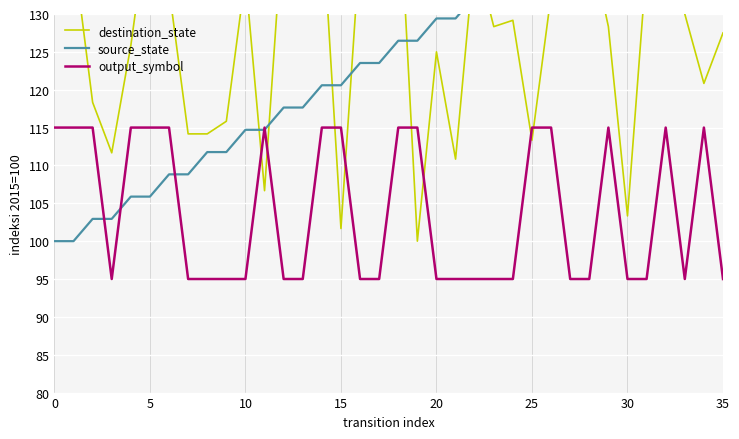

At which category is the sum across all series the highest?

32